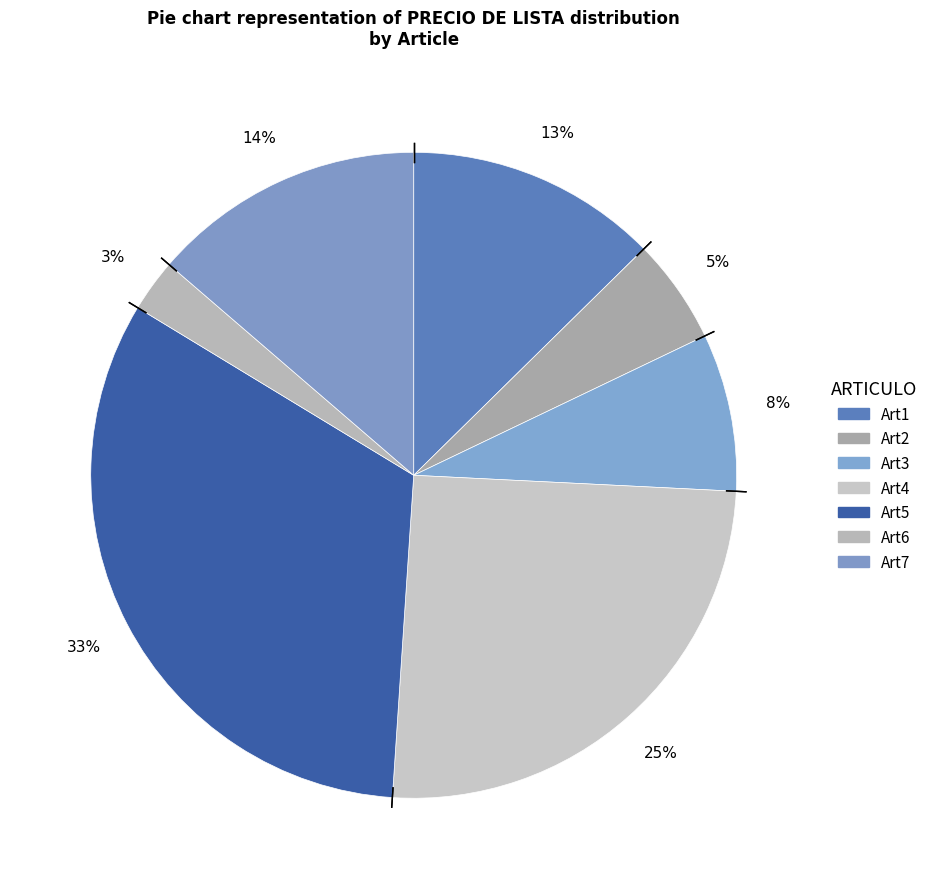

How many slices are in this pie chart?

7